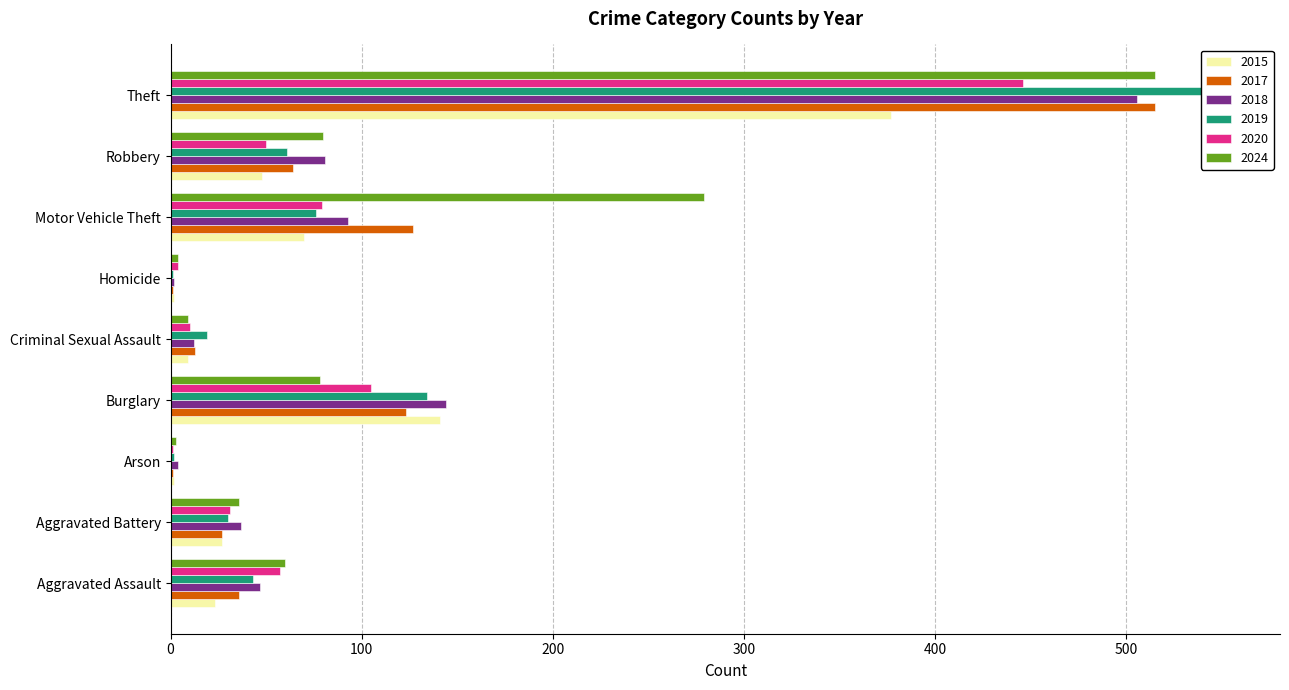

The 2019 series shows 7 at Criminal Sexual Assault. True or false?

False